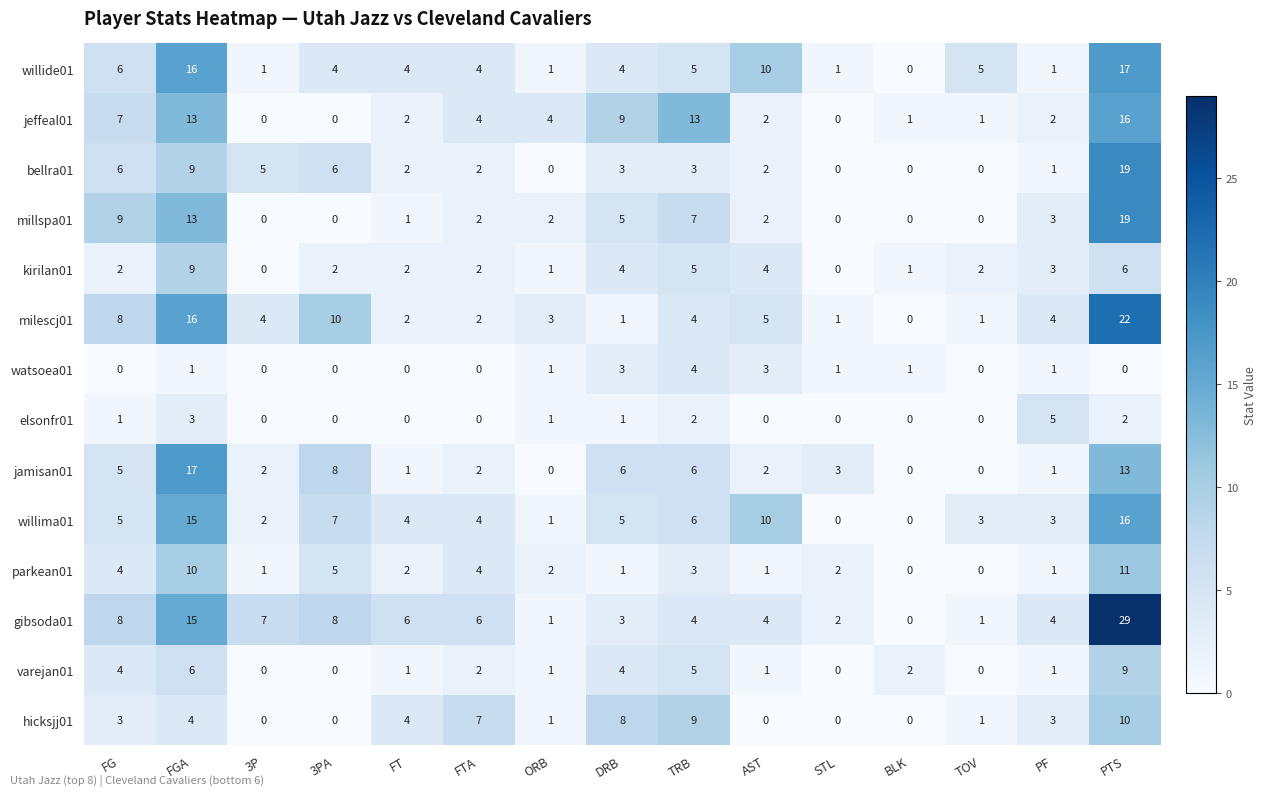

What is the spread (max minus min) of values at TRB?

11